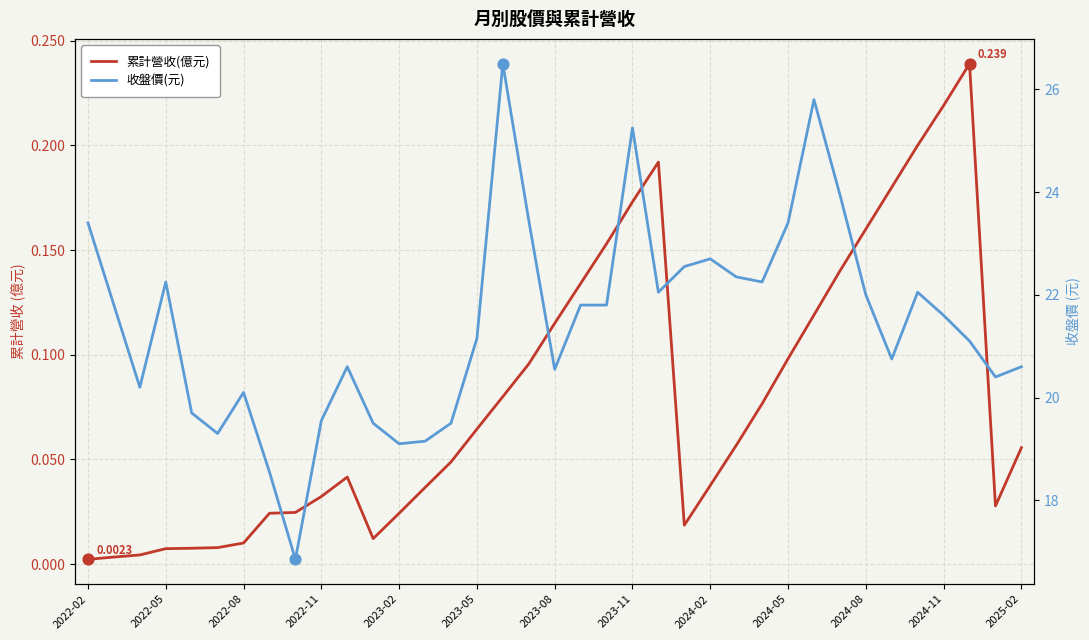

Which series reaches the minimum Y coordinate?

累計營收(億元)